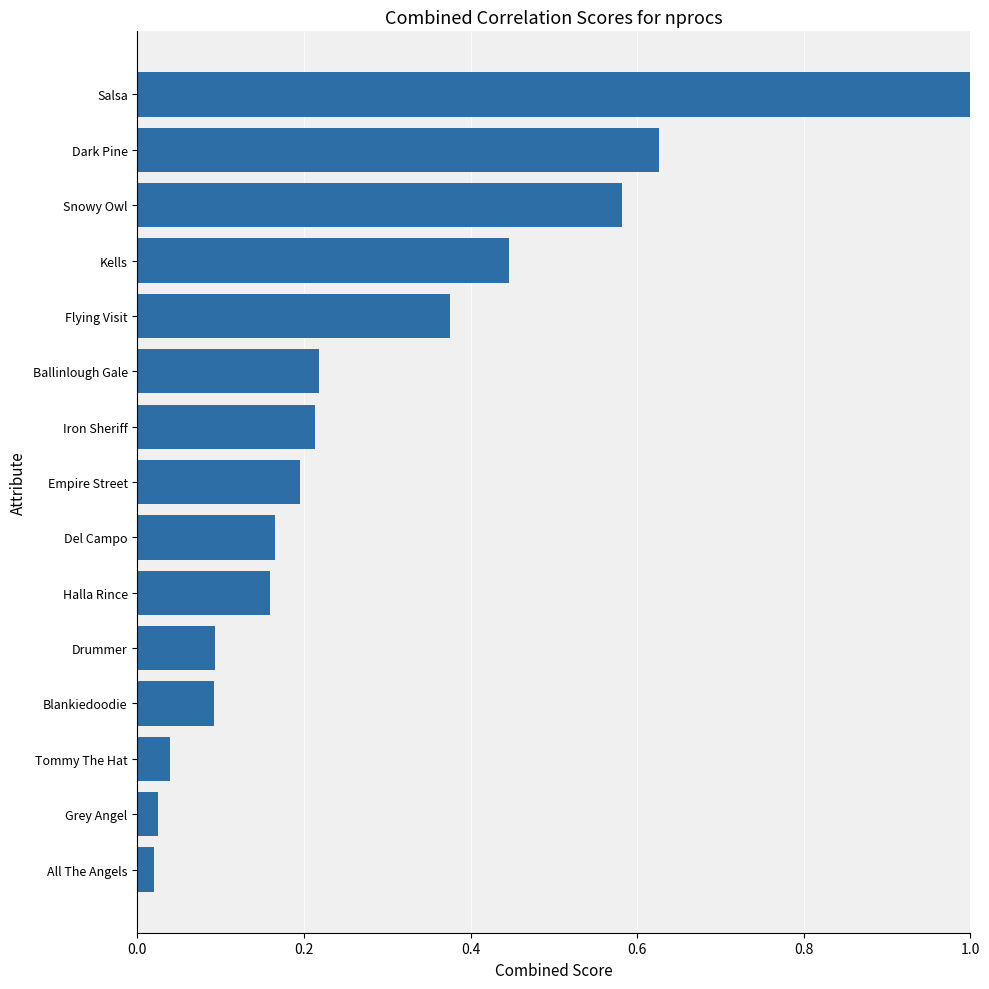

What is the label of the 9th bar from the top?

Del Campo